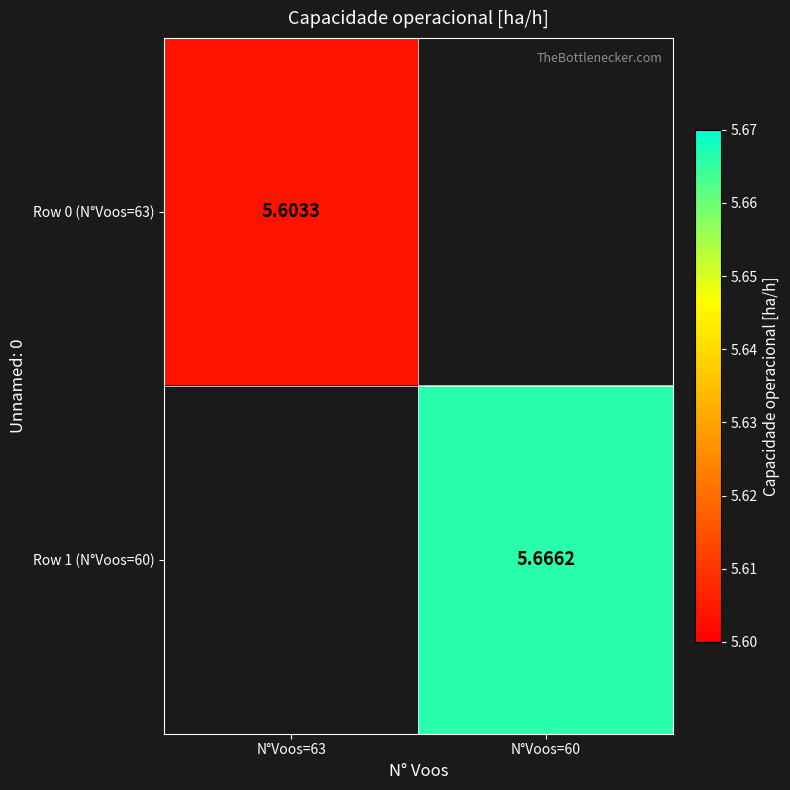

At which label is Row 0 (N°Voos=63) closest to 5?

N°Voos=63